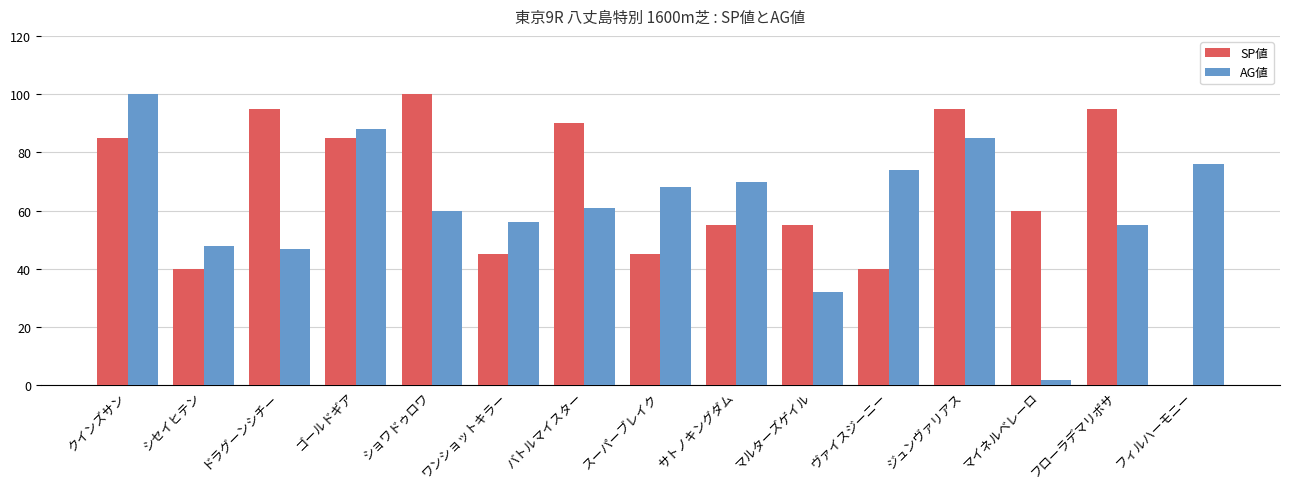

Reading left to right, transcribe all the data shown in this chart.

SP値: 85	40	95	85	100	45	90	45	55	55	40	95	60	95	0
AG値: 100	48	47	88	60	56	61	68	70	32	74	85	2	55	76